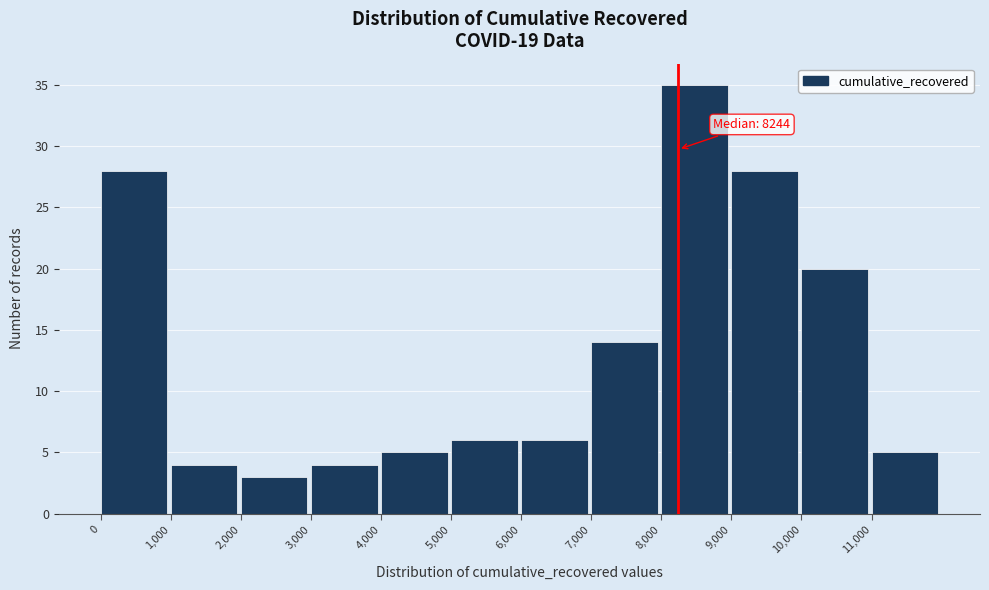

Which range on the x-axis has the tallest bar?

8000 to 9000